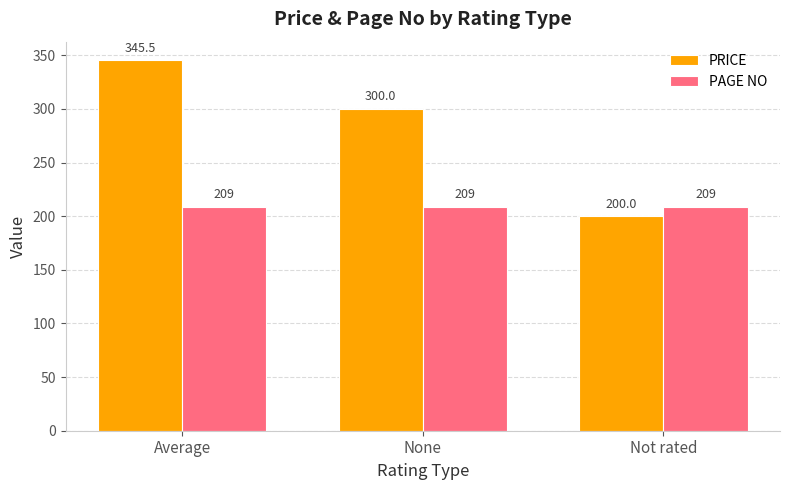

What is the total value across all series at None?

509.0